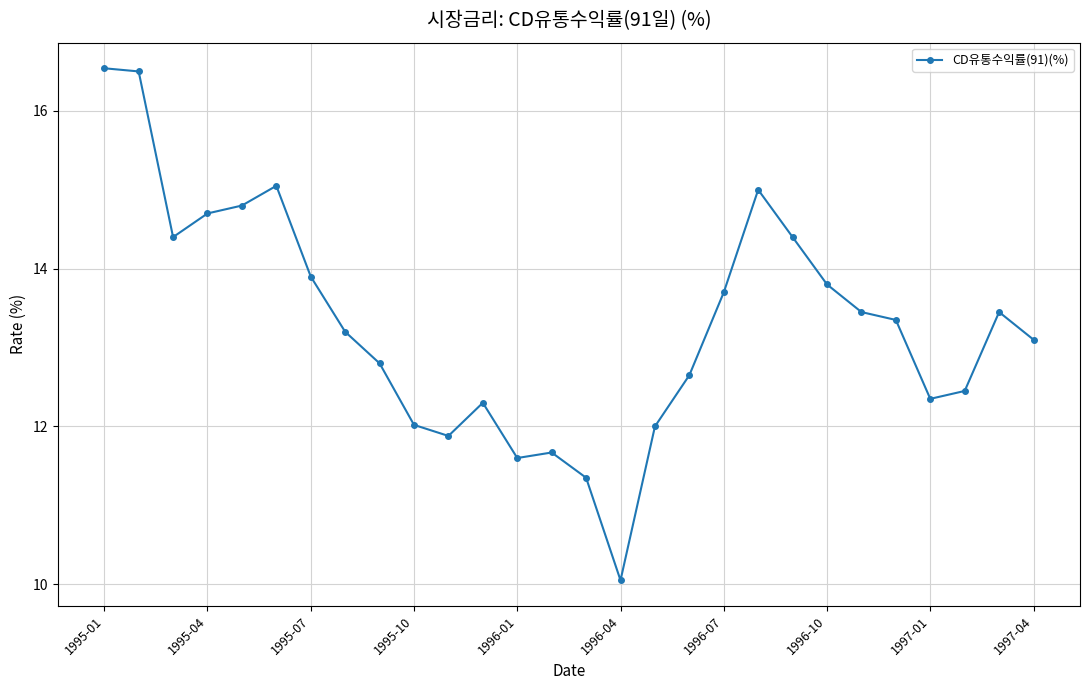

What is the average value?

13.3